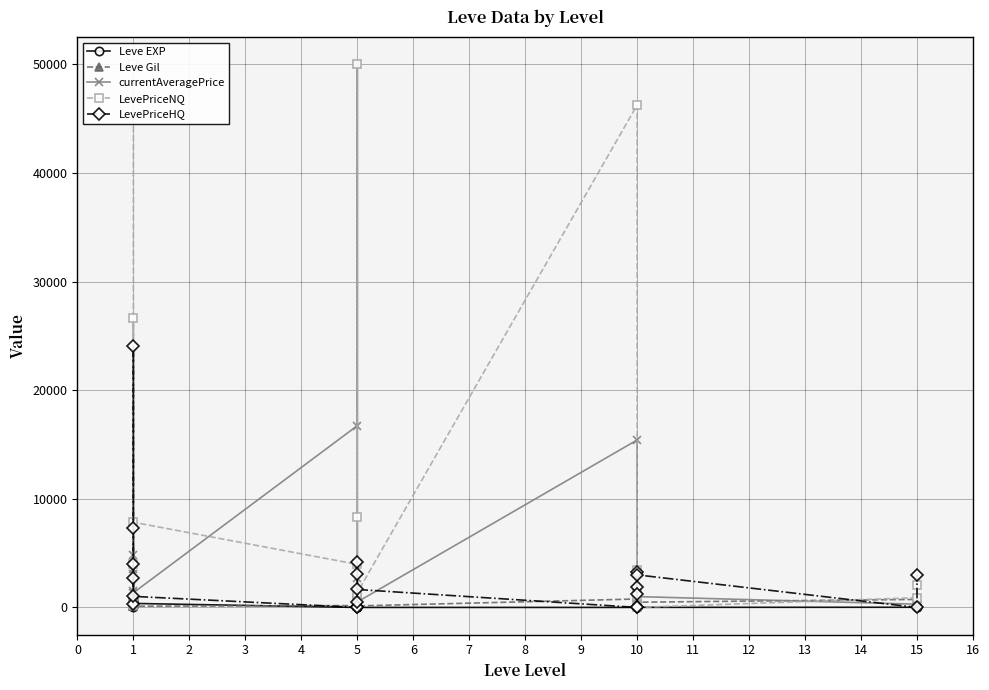

Between 5 and 1, which is larger?

1